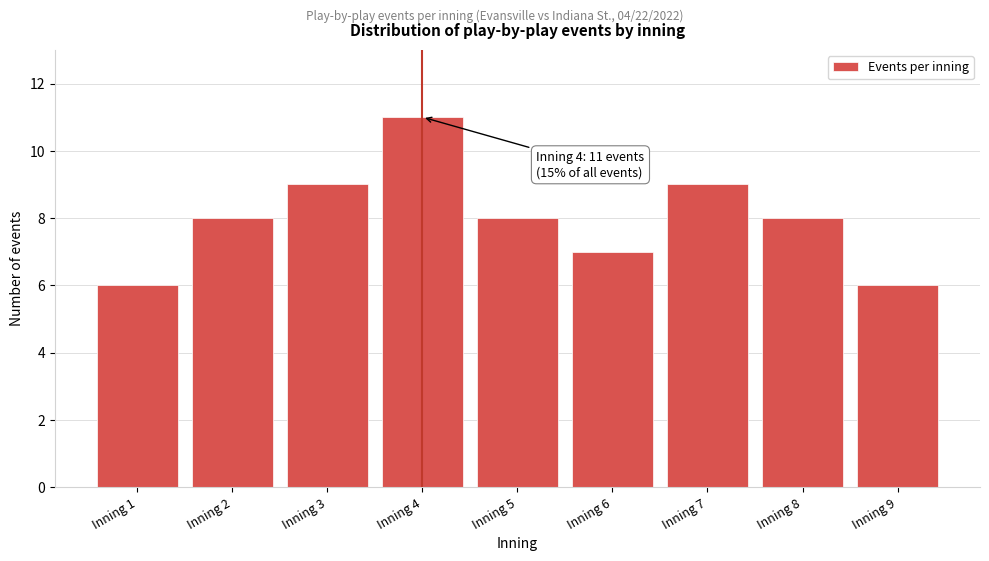

Reading left to right, what are all the values shown in this chart?

6	8	9	11	8	7	9	8	6